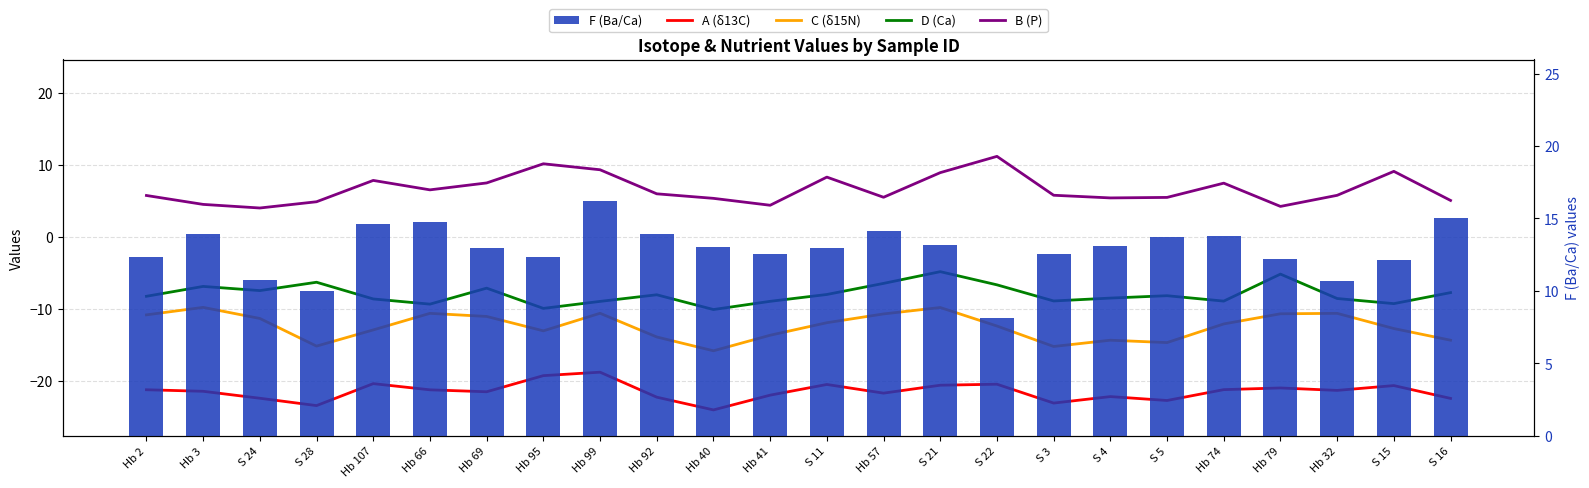

What is the label of the 24th bar from the right?

Hb 2